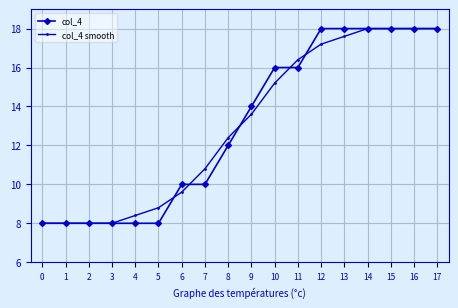

Reading left to right, list all the values displayed in this chart.

col_4: 0=8.0	1=8.0	2=8.0	3=8.0	4=8.0	5=8.0	6=10.0	7=10.0	8=12.0	9=14.0	10=16.0	11=16.0	12=18.0	13=18.0	14=18.0	15=18.0	16=18.0	17=18.0
col_4 smooth: 0=8.0	1=8.0	2=8.0	3=8.0	4=8.4	5=8.8	6=9.6	7=10.8	8=12.4	9=13.6	10=15.2	11=16.4	12=17.2	13=17.6	14=18.0	15=18.0	16=18.0	17=18.0